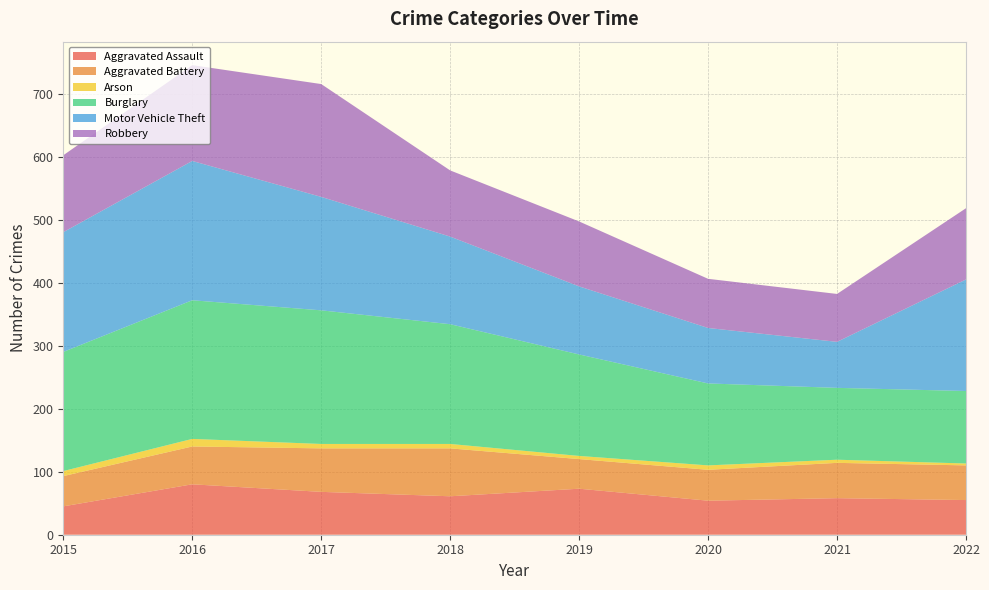

Reading left to right, extract all data points from this chart.

Aggravated Assault: 45	80	68	61	73	54	58	55
Aggravated Battery: 48	60	69	76	47	49	56	55
Arson: 8	12	7	7	5	7	5	3
Burglary: 189	220	212	190	161	130	114	115
Motor Vehicle Theft: 190	221	180	139	108	88	73	177
Robbery: 122	152	179	105	103	78	76	113